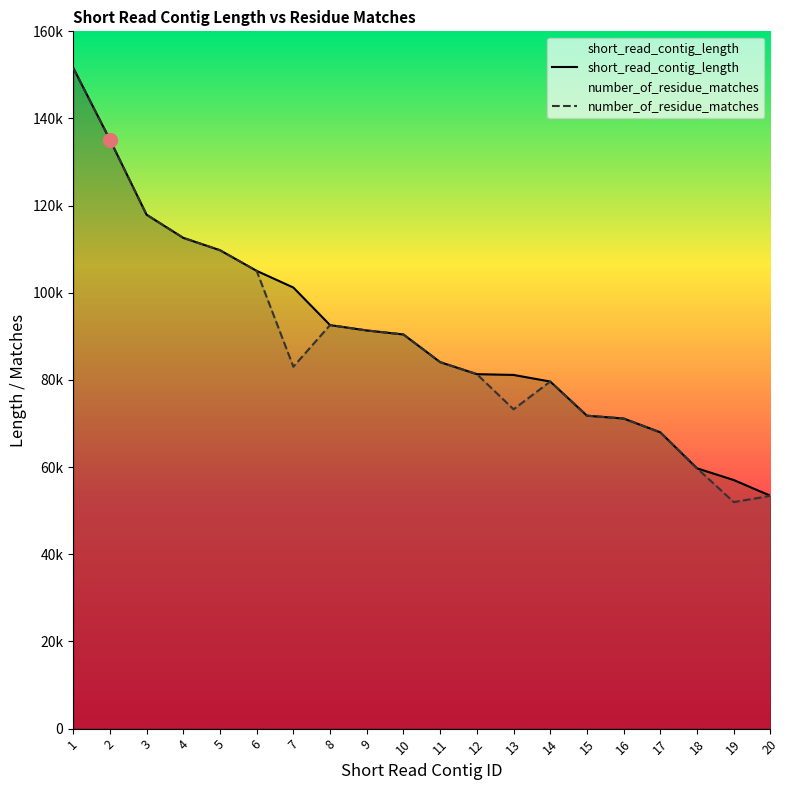

Where is the first local maximum for number_of_residue_matches?

8